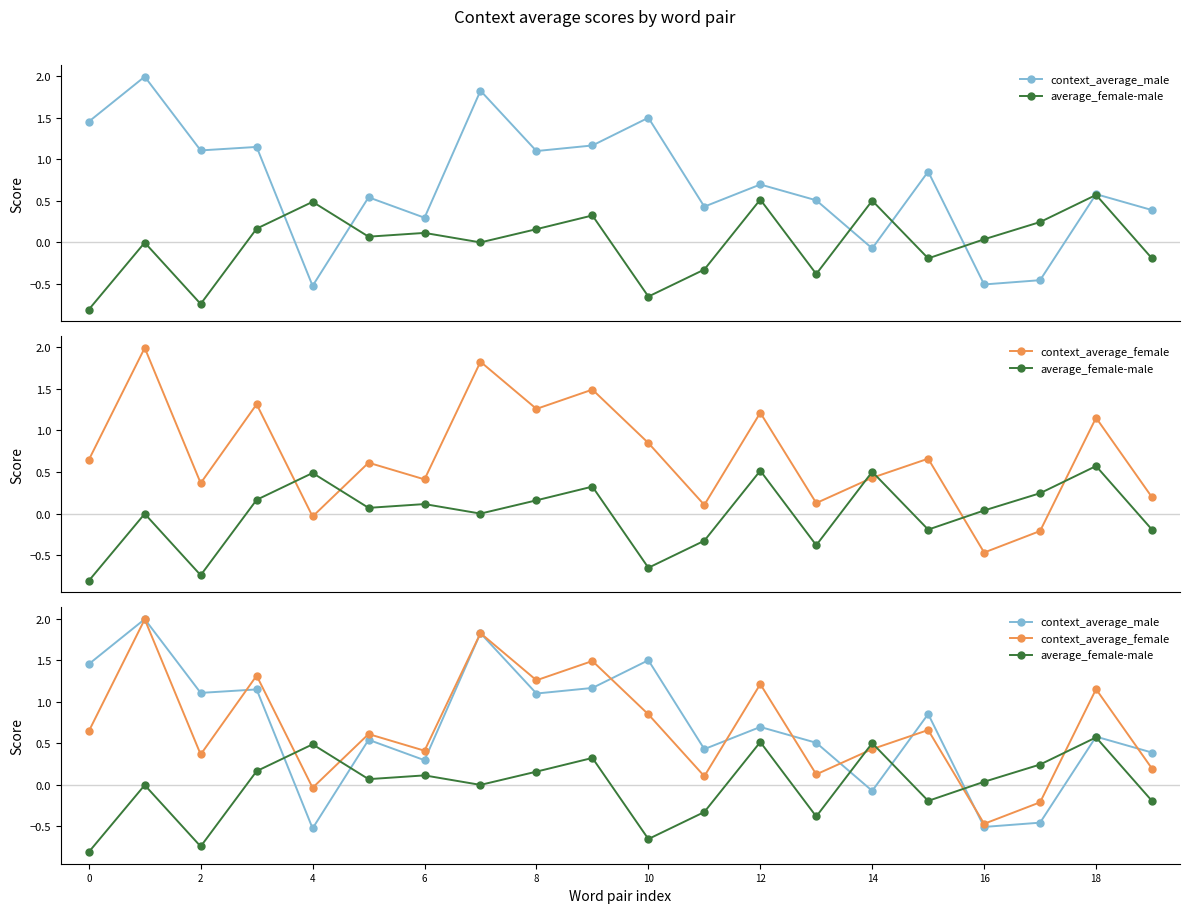

What is the sum of the context_average_male values at 19 and 13?

0.9